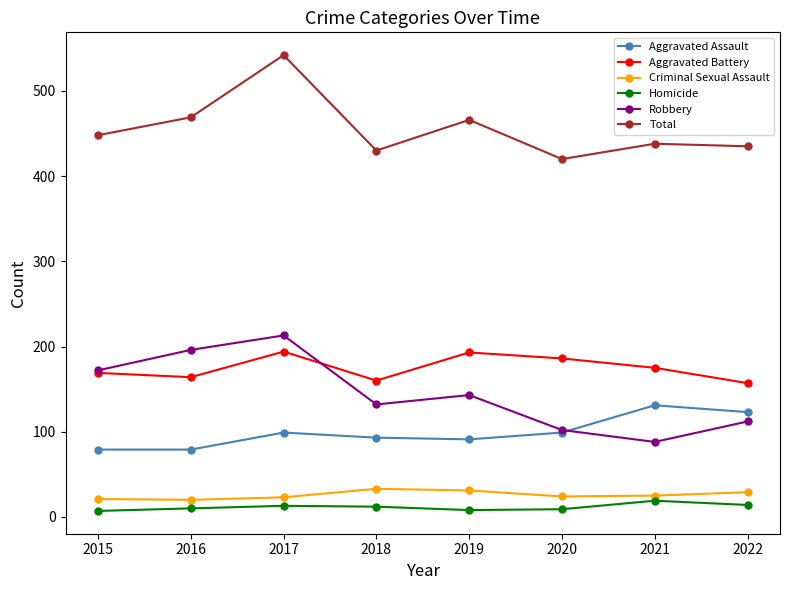

What is the maximum value for Homicide?

19